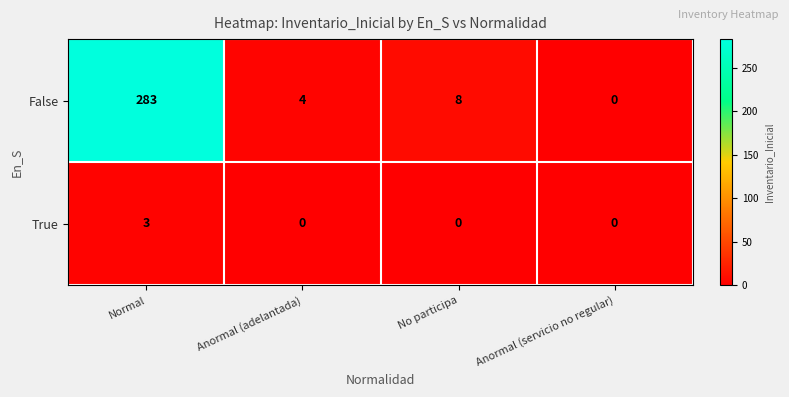

Rank the series by their average value, from lowest to highest.

True, False